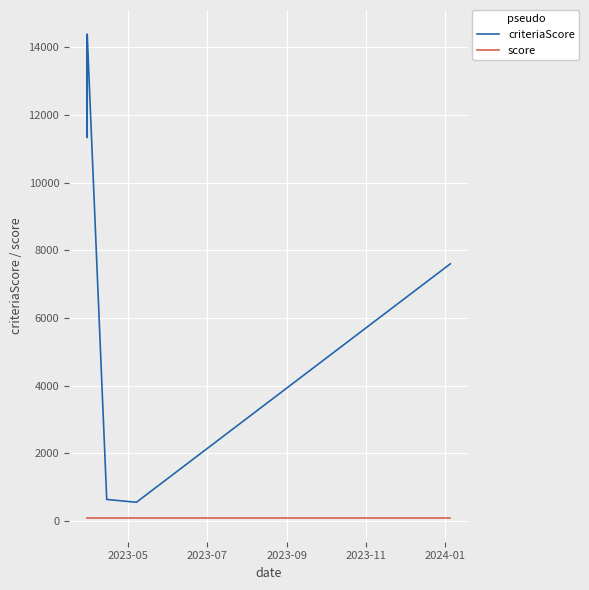

Which series has the widest spread of values?

criteriaScore